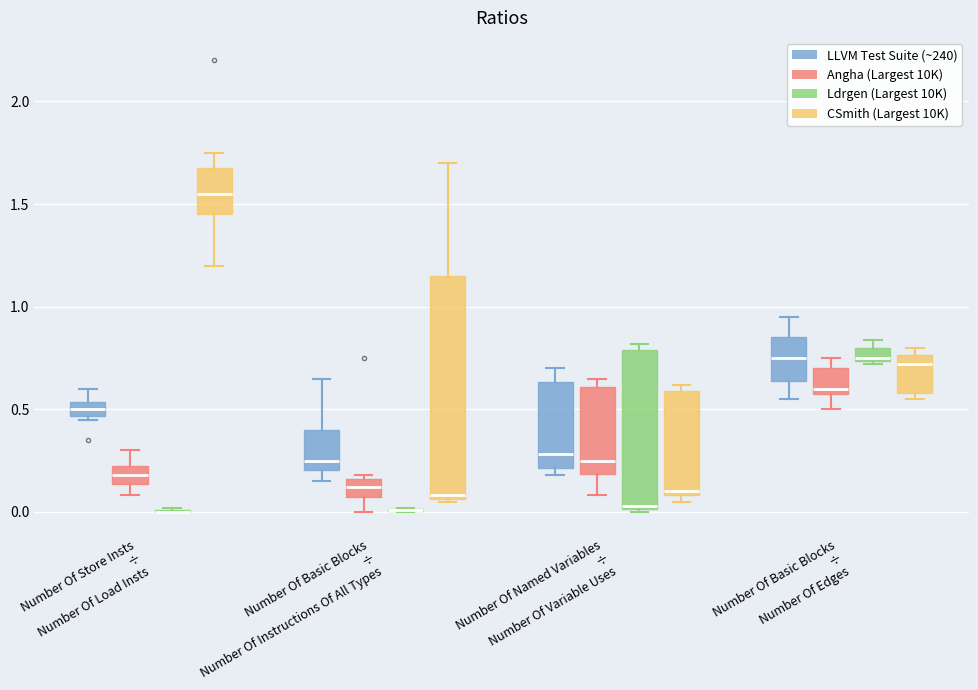

Comparing the boxes themselves (not the whiskers), which one is the tallest?

Number Of Basic Blocks ÷ Number Of Instructions Of All Types (CSmith (Largest 10K))